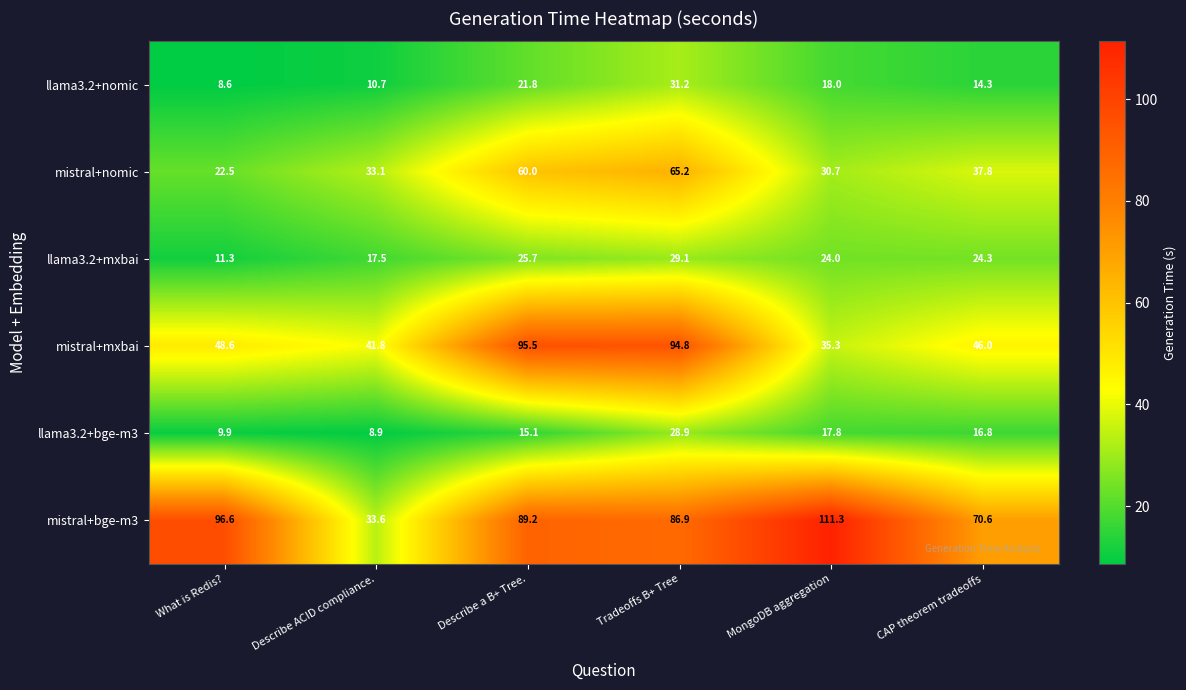

What is the minimum value for llama3.2+bge-m3?

8.9